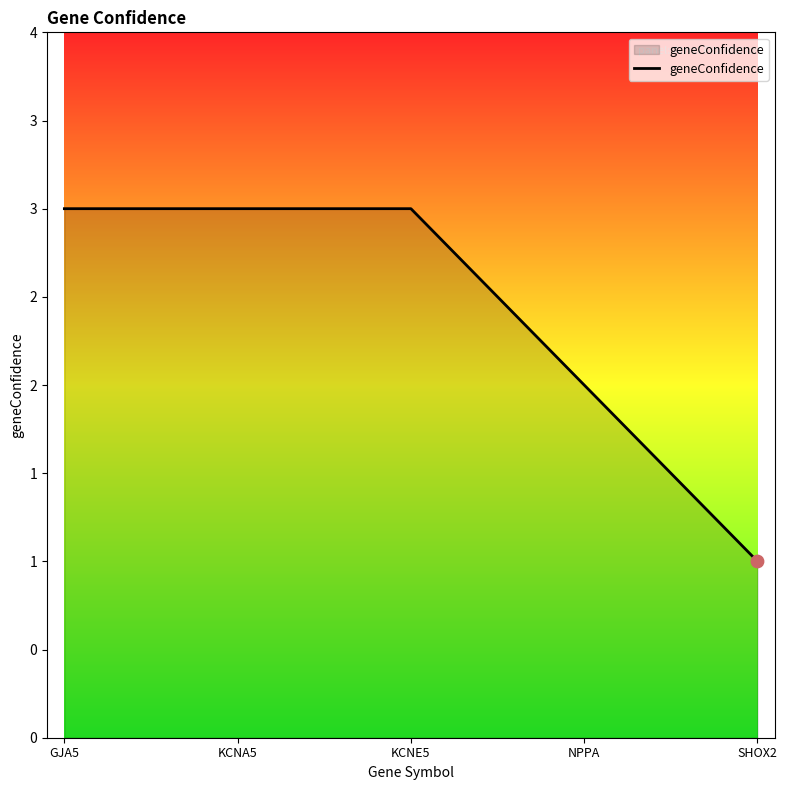

Is this an area chart (filled region under the line)?

Yes